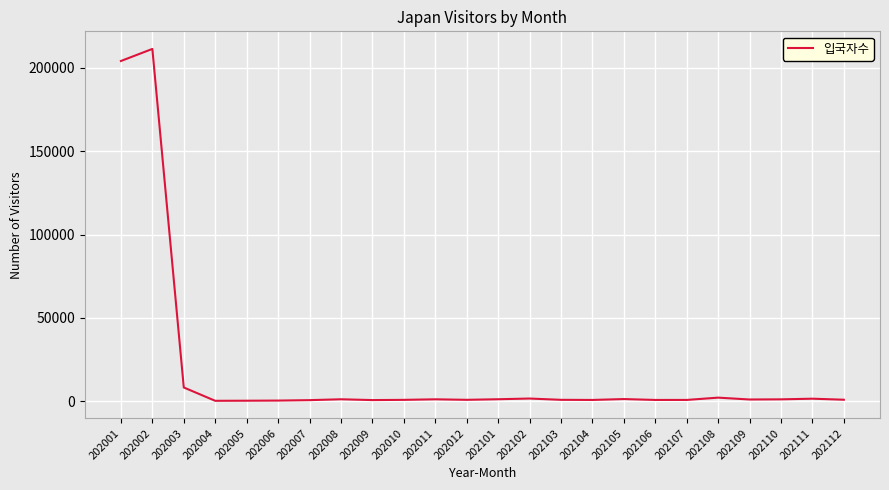

Where is the data nearest to the value 105779?

202003